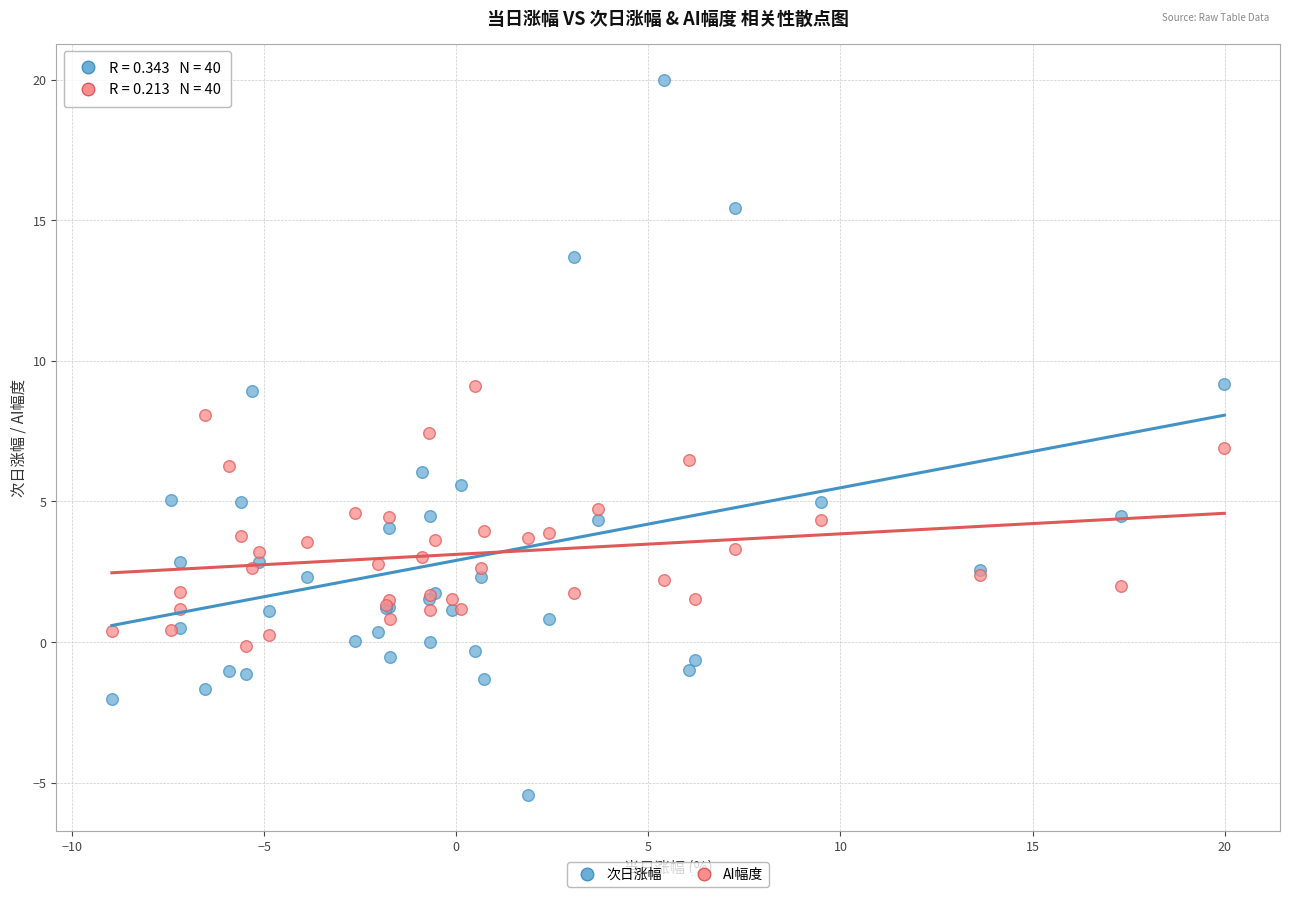

What are all the series names shown in the legend?

次日涨幅, AI幅度